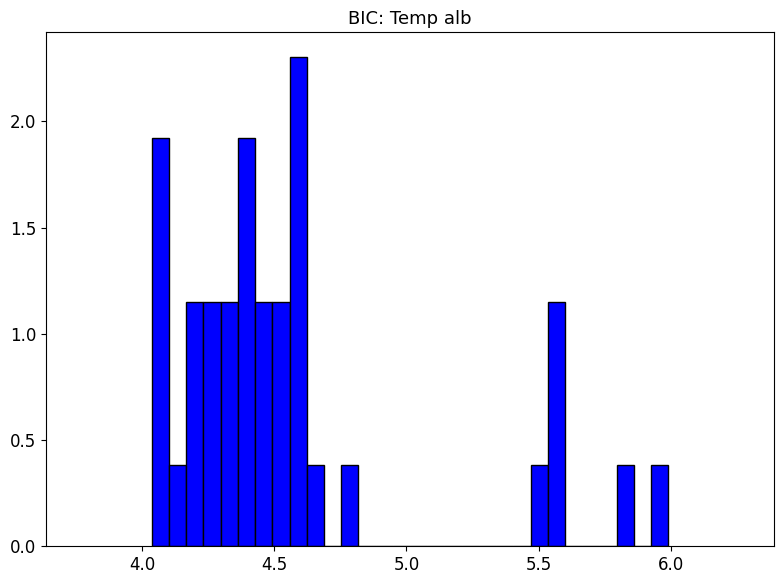

Read against the x-axis, roughly where is the centre of the tallest bar?

4.60